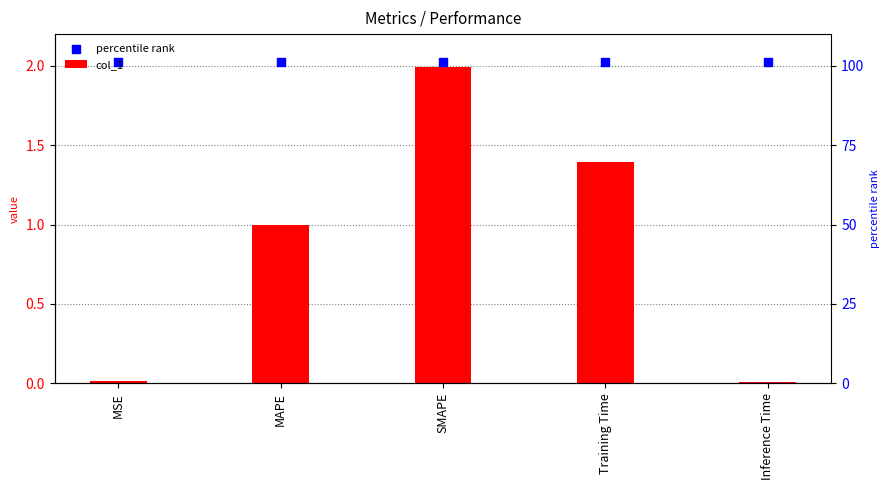

What is the total value across all series at MSE?

2.0